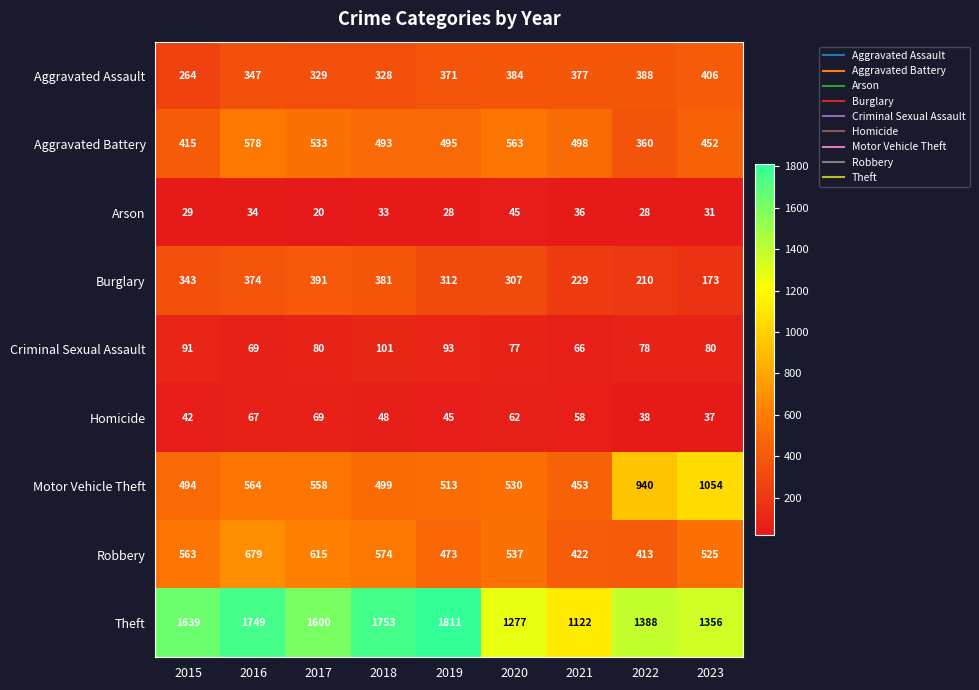

What is the sum of the Theft values at 2015 and 2017?

3239